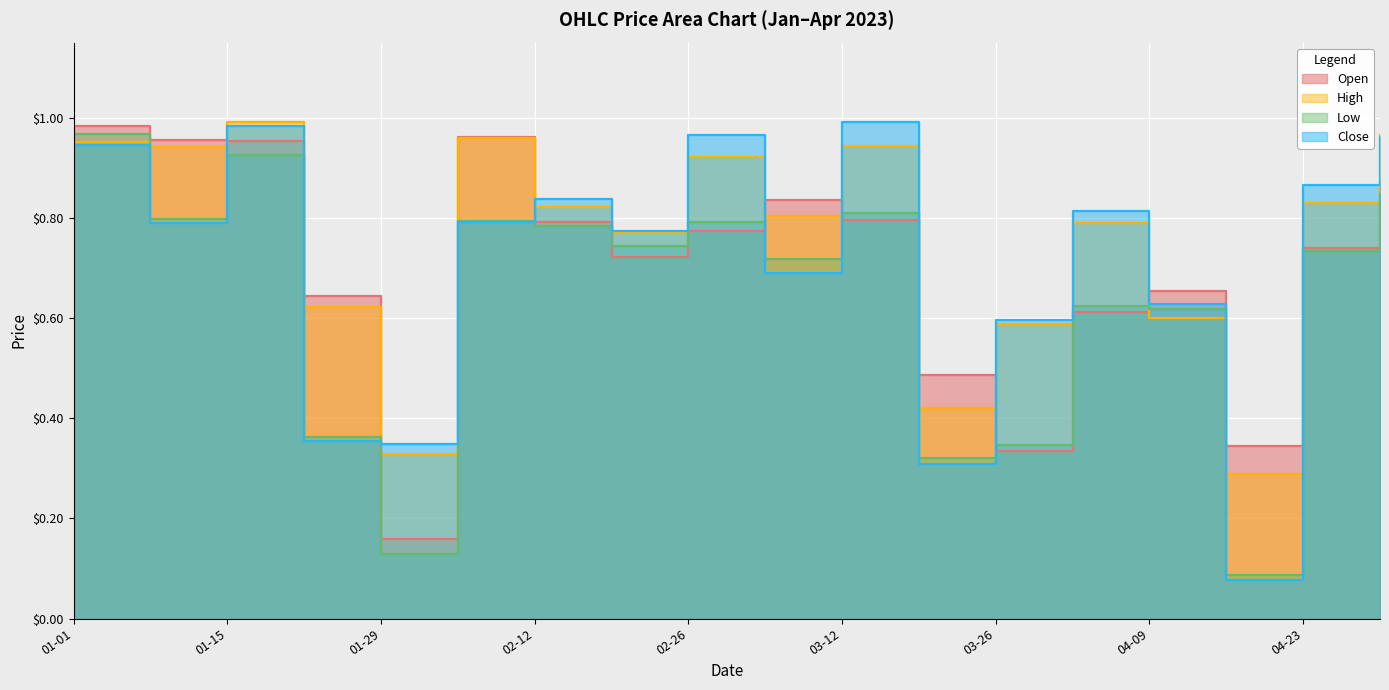

At which category does High reach its first local valley?

2023-01-08